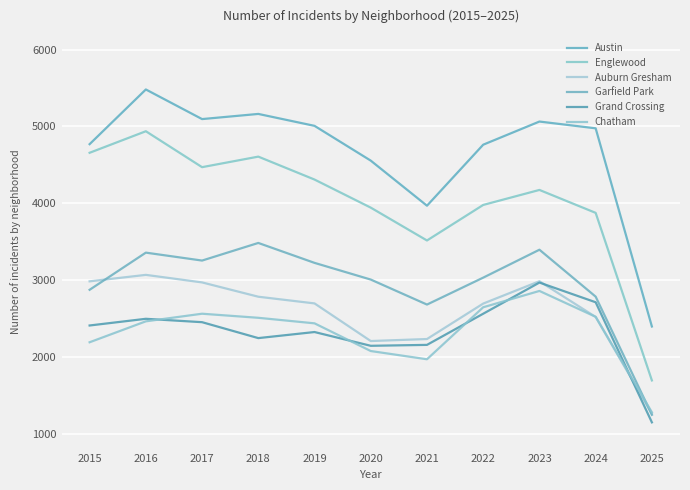

True or false: Grand Crossing has more than 0 points higher than both neighbors.

True